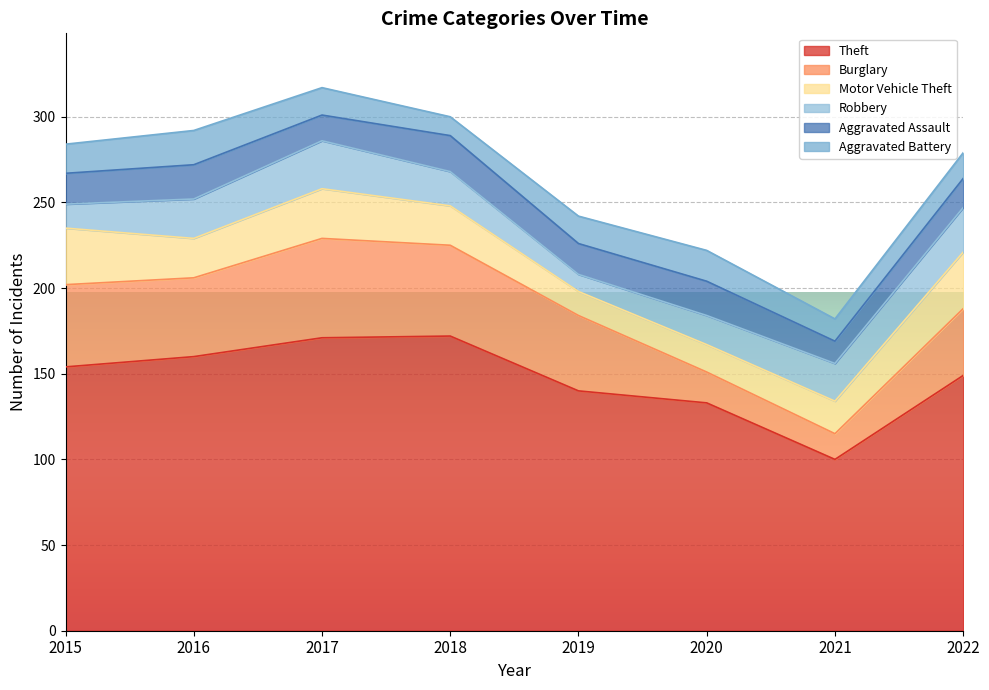

Rank the series at 2015 from lowest to highest value.

Robbery, Aggravated Battery, Aggravated Assault, Motor Vehicle Theft, Burglary, Theft